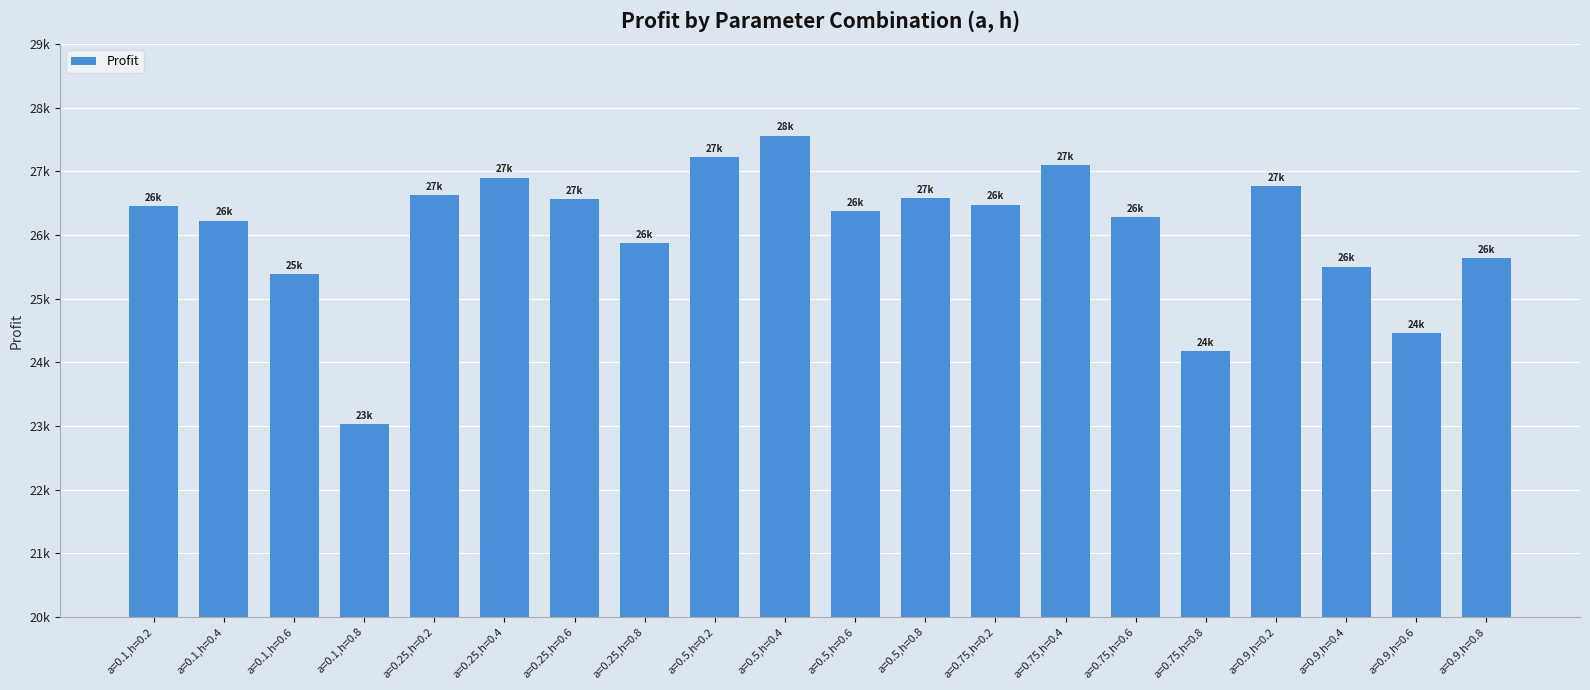

List the labels in order of value, smallest first.

a=0.1,h=0.8, a=0.75,h=0.8, a=0.9,h=0.6, a=0.1,h=0.6, a=0.9,h=0.4, a=0.9,h=0.8, a=0.25,h=0.8, a=0.1,h=0.4, a=0.75,h=0.6, a=0.5,h=0.6, a=0.1,h=0.2, a=0.75,h=0.2, a=0.25,h=0.6, a=0.5,h=0.8, a=0.25,h=0.2, a=0.9,h=0.2, a=0.25,h=0.4, a=0.75,h=0.4, a=0.5,h=0.2, a=0.5,h=0.4